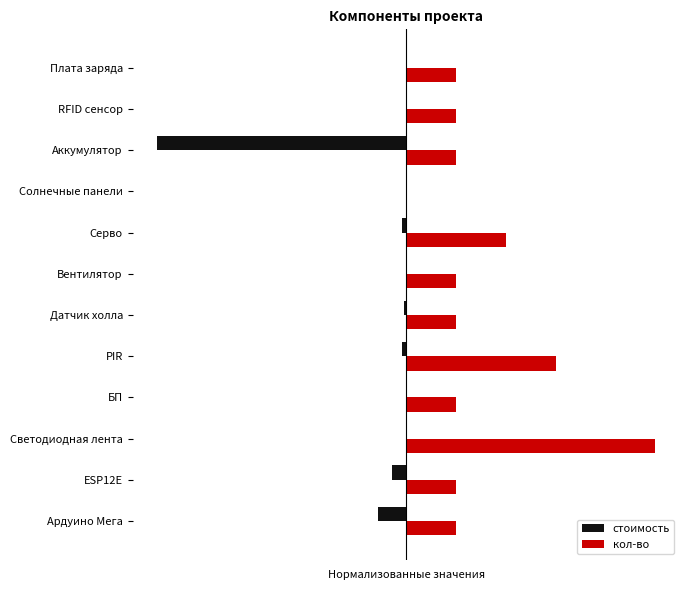

What are all the series names shown in the legend?

стоимость, кол-во